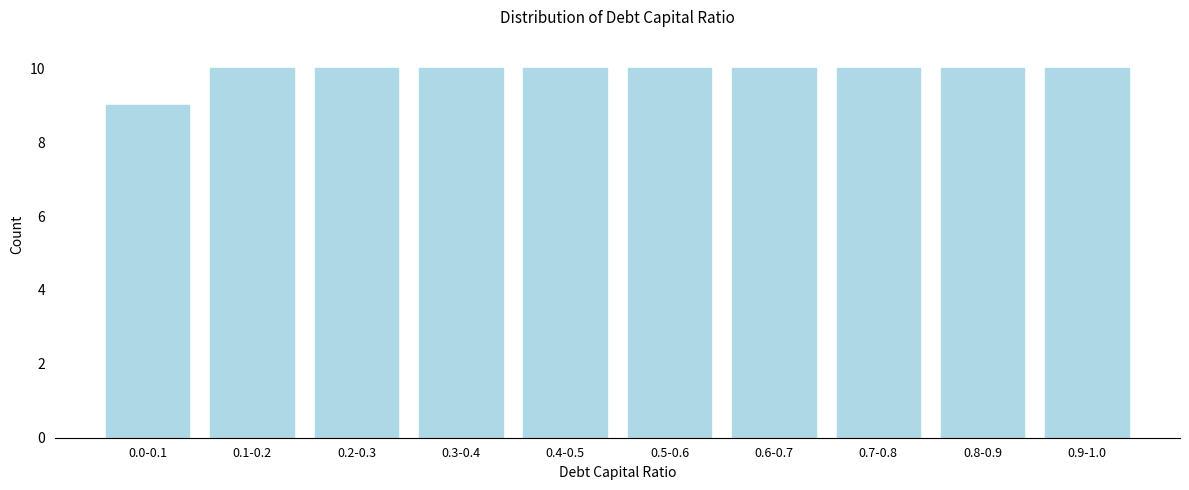

Reading right to left, extract all data points from this chart.

10	10	10	10	10	10	10	10	10	9